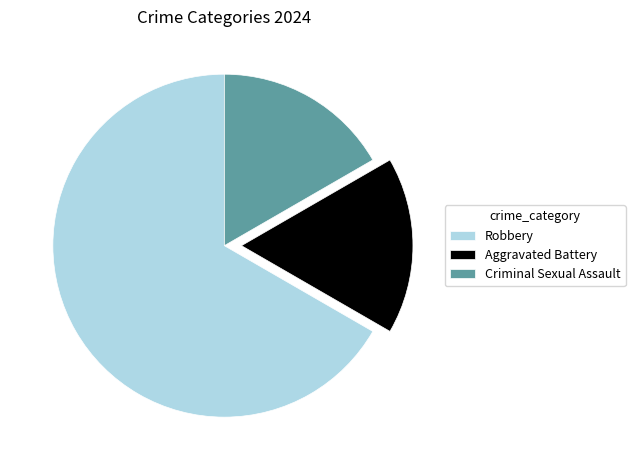

Does any single category account for the majority?

Yes